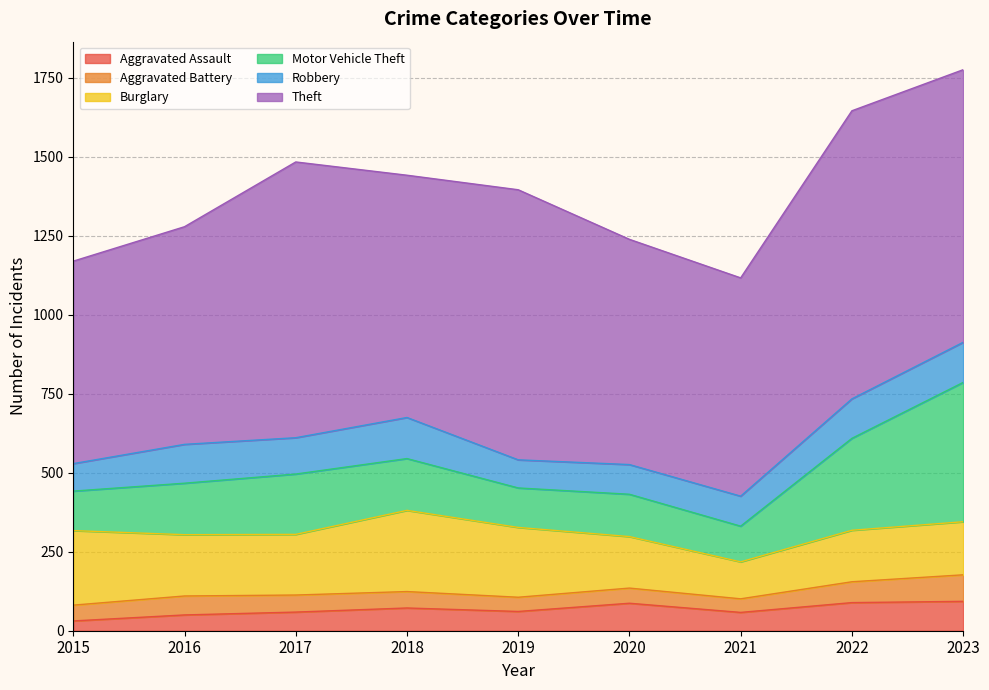

Which category has the lowest value across all series?

2015